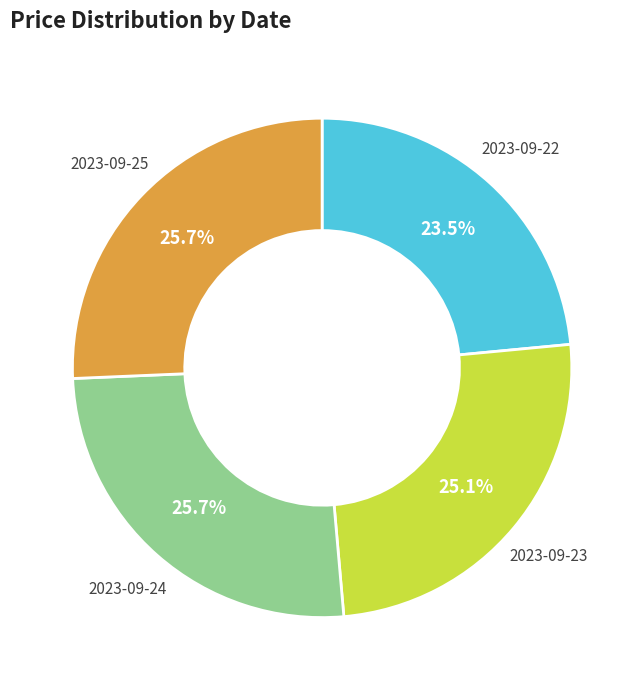

Does 2023-09-22 represent more than half of the total?

No